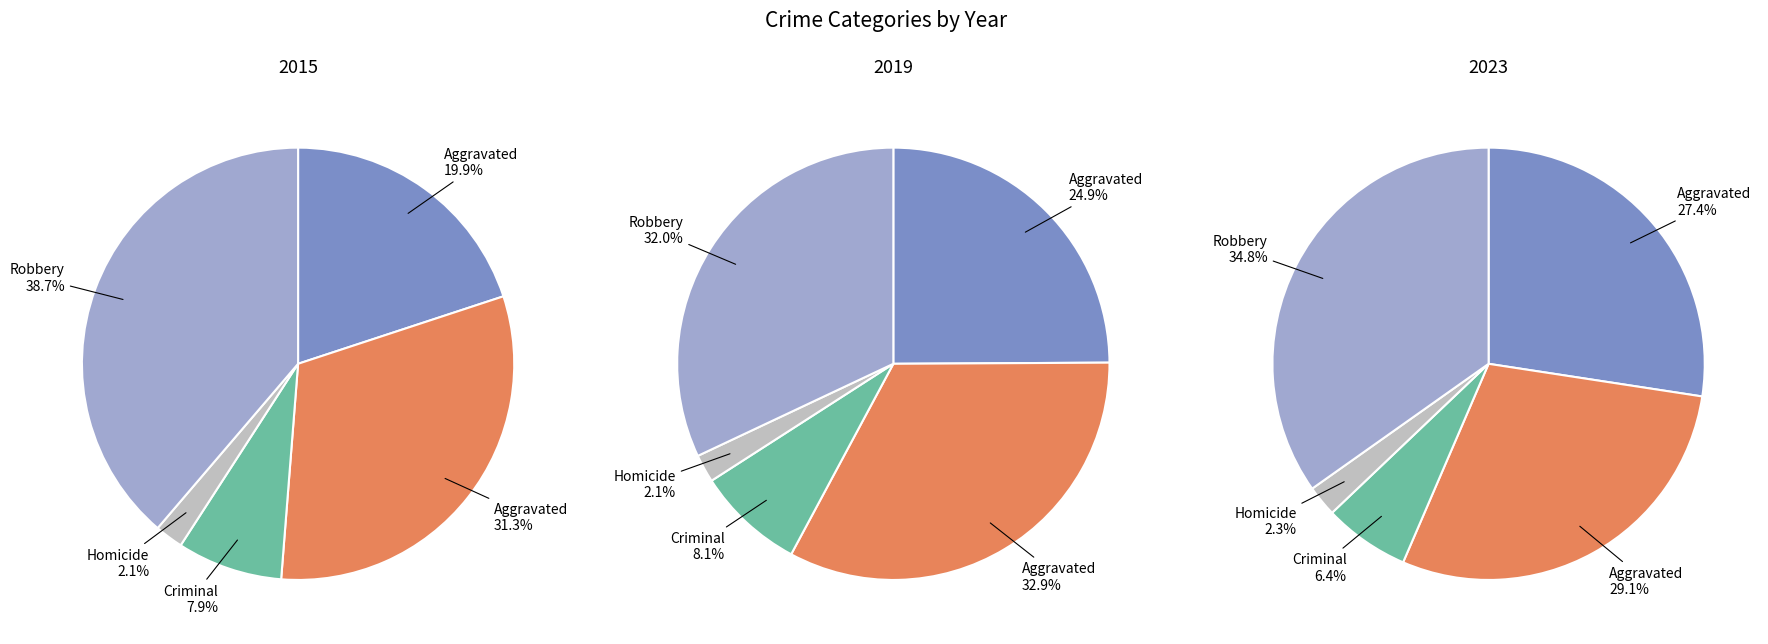

Combined, do Robbery and Aggravated Assault account for over 50%?

Yes